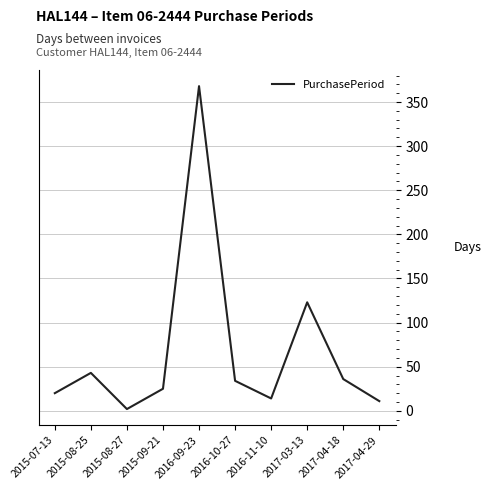

At which label is the value closest to 185?

2017-03-13